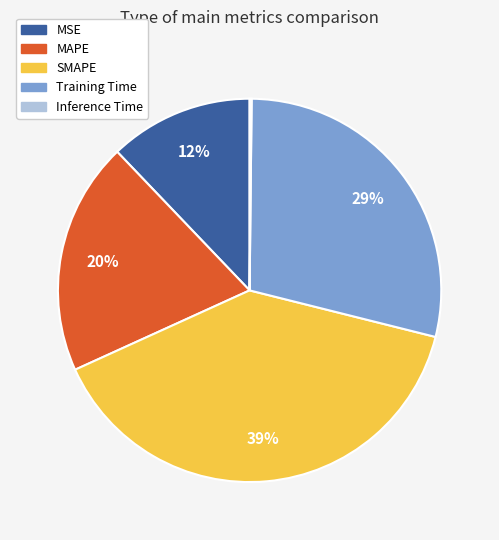

Which slice is the largest?

SMAPE